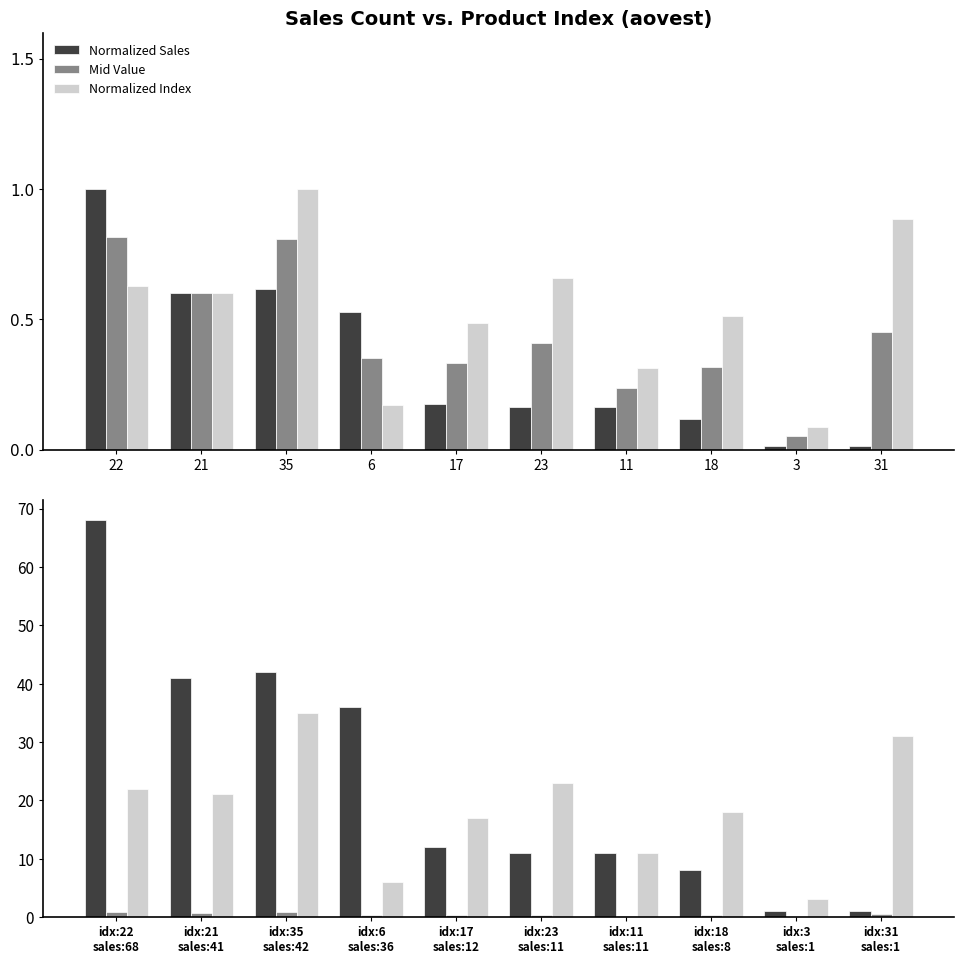

At which label is Mid Value closest to 0?

idx:3 sales:1